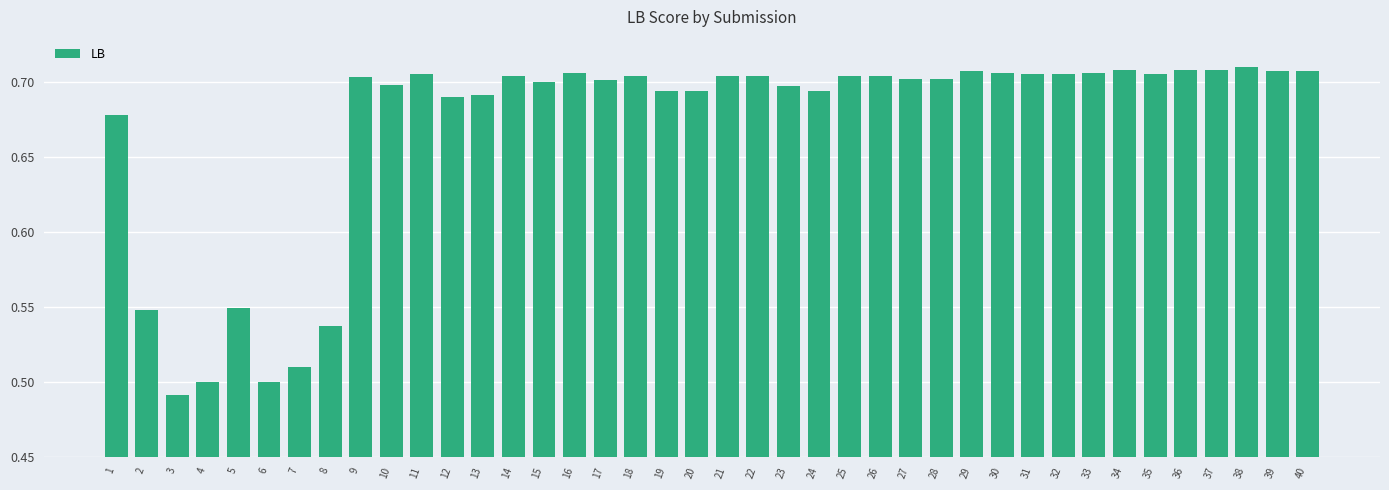

At which category does the chart reach its minimum across all series?

3